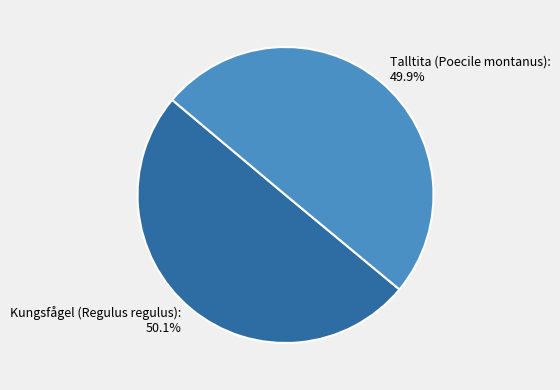

What is the total percentage of Kungsfågel (Regulus regulus) and Talltita (Poecile montanus)?

100.0%